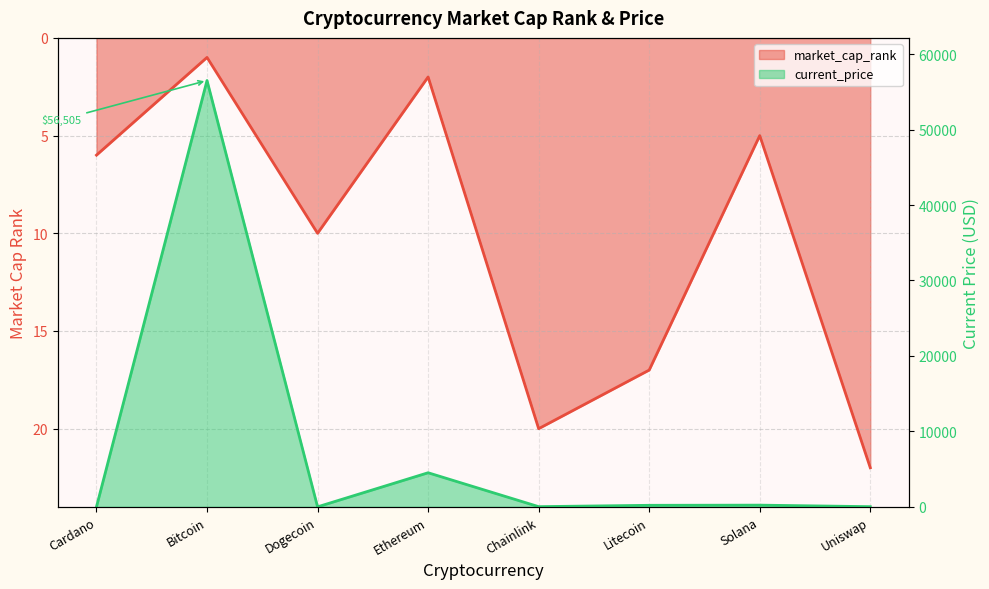

What is the difference between the second highest and minimum values in the market_cap_rank series?

19.0